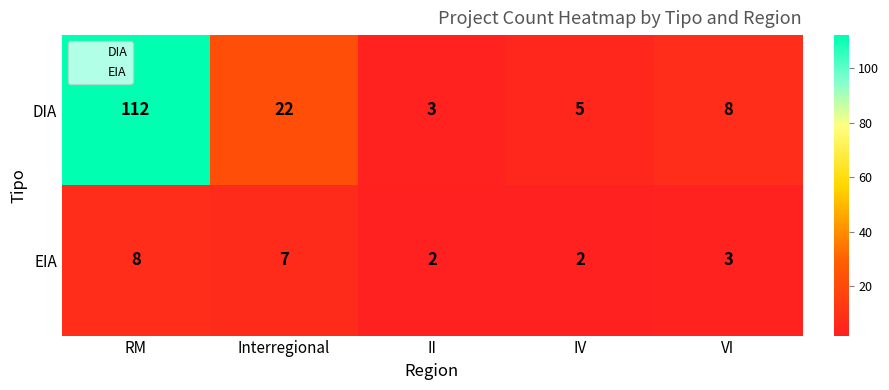

What is the difference between the highest and lowest values at Interregional?

15